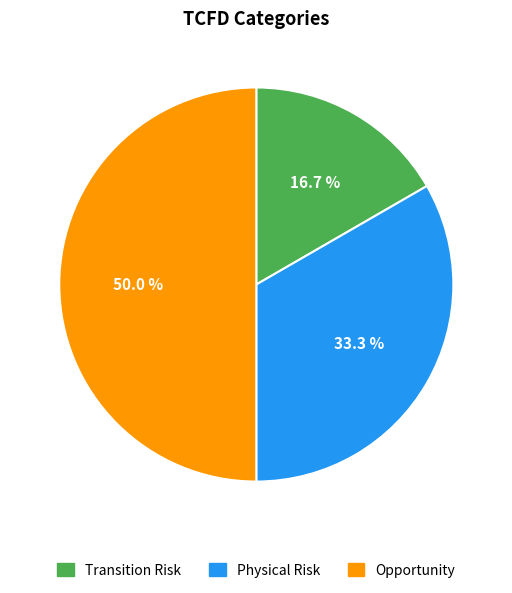

True or false: Physical Risk accounts for 33% of the total.

True